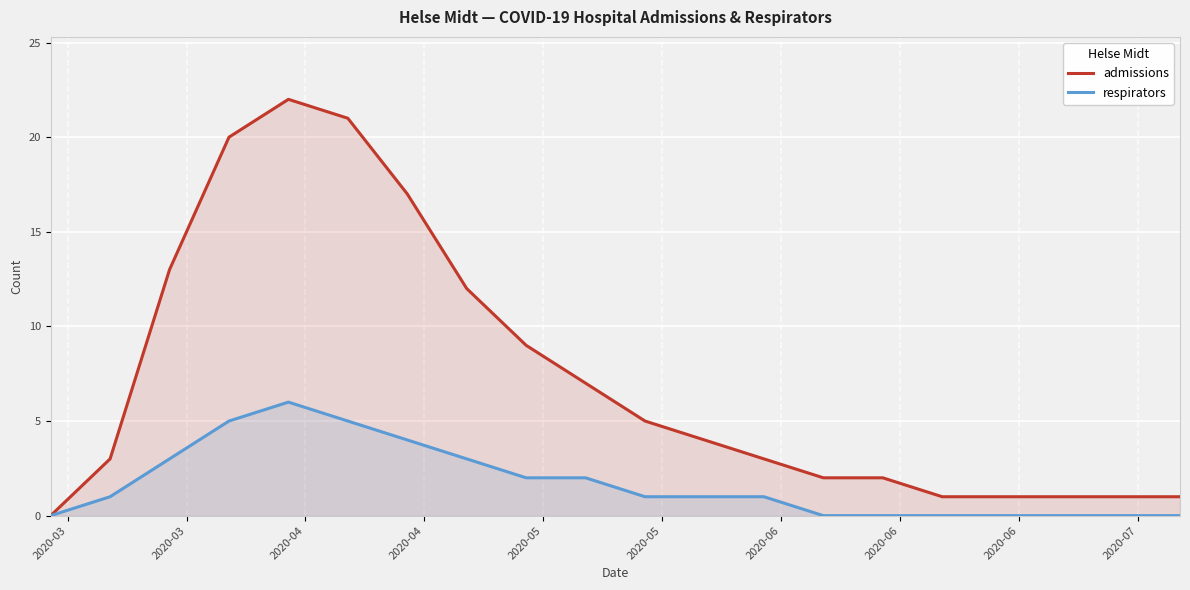

True or false: admissions and respirators intersect in this chart.

False